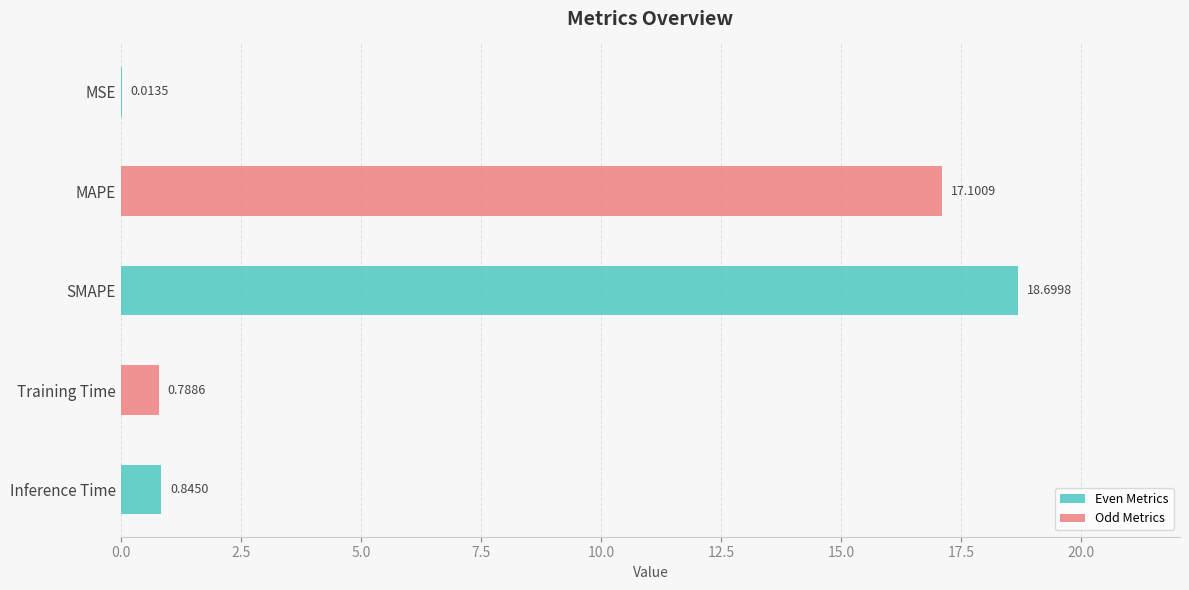

Are the bars grouped side by side (vs. stacked)?

No